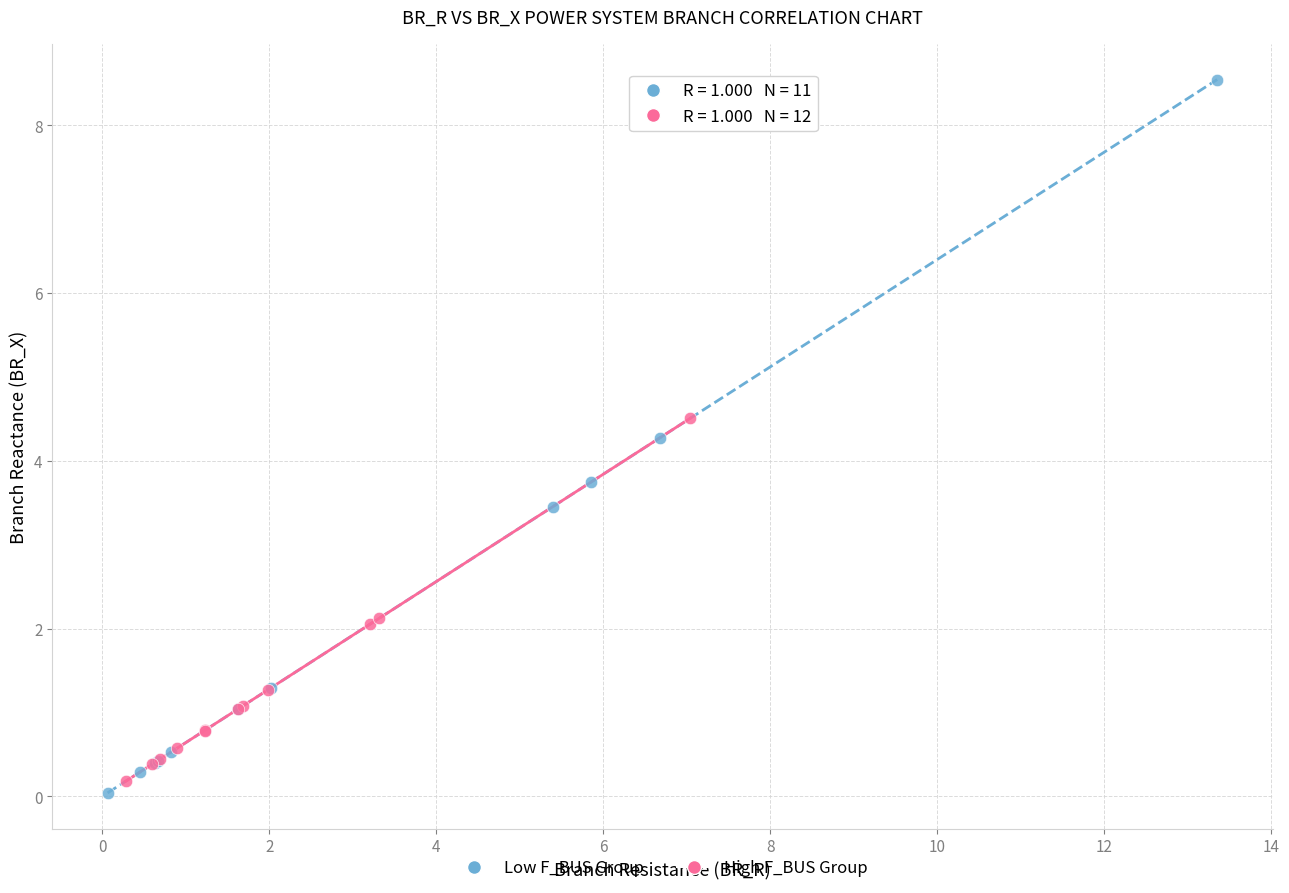

Which series has the widest spread of Y values?

Low F_BUS Group